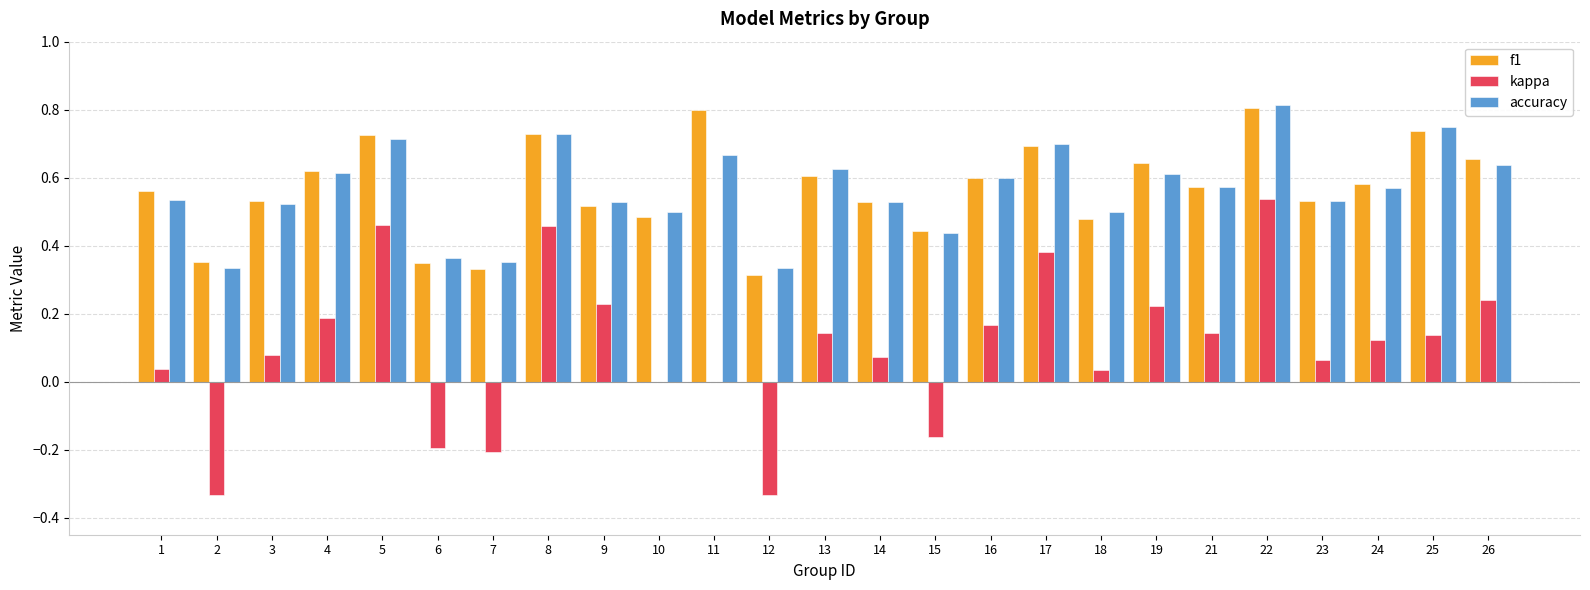

True or false: kappa has a value of 0.4 at 9.

False